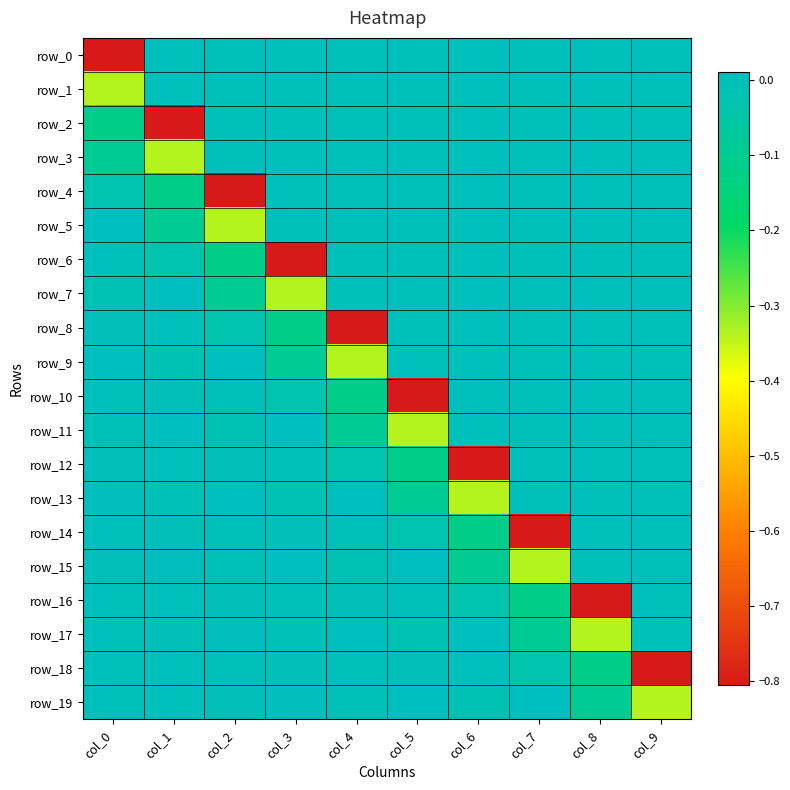

Reading left to right, what are all the values shown in this chart?

row_0: -0.8	0.0	0.0	0.0	0.0	0.0	0.0	0.0	0.0	0.0
row_1: -0.3	0.0	0.0	0.0	0.0	0.0	0.0	0.0	0.0	0.0
row_2: -0.1	-0.8	0.0	0.0	0.0	0.0	0.0	0.0	0.0	0.0
row_3: -0.1	-0.3	0.0	0.0	0.0	0.0	0.0	0.0	0.0	0.0
row_4: -0.0	-0.1	-0.8	0.0	0.0	0.0	0.0	0.0	0.0	0.0
row_5: 0.0	-0.1	-0.3	0.0	0.0	0.0	0.0	0.0	0.0	0.0
row_6: 0.0	-0.0	-0.1	-0.8	0.0	0.0	0.0	0.0	0.0	0.0
row_7: -0.0	0.0	-0.1	-0.3	0.0	0.0	0.0	0.0	0.0	0.0
row_8: -0.0	0.0	-0.0	-0.1	-0.8	0.0	0.0	0.0	0.0	0.0
row_9: 0.0	-0.0	0.0	-0.1	-0.3	0.0	0.0	0.0	0.0	0.0
row_10: 0.0	-0.0	0.0	-0.0	-0.1	-0.8	0.0	0.0	0.0	0.0
row_11: -0.0	0.0	-0.0	0.0	-0.1	-0.3	0.0	0.0	0.0	0.0
row_12: -0.0	0.0	-0.0	0.0	-0.0	-0.1	-0.8	0.0	0.0	0.0
row_13: 0.0	-0.0	0.0	-0.0	0.0	-0.1	-0.3	0.0	0.0	0.0
row_14: 0.0	-0.0	0.0	-0.0	0.0	-0.0	-0.1	-0.8	0.0	0.0
row_15: -0.0	0.0	-0.0	0.0	-0.0	0.0	-0.1	-0.3	0.0	0.0
row_16: -0.0	0.0	-0.0	0.0	-0.0	0.0	-0.0	-0.1	-0.8	0.0
row_17: 0.0	-0.0	0.0	-0.0	0.0	-0.0	0.0	-0.1	-0.3	0.0
row_18: 0.0	-0.0	0.0	-0.0	0.0	-0.0	0.0	-0.0	-0.1	-0.8
row_19: -0.0	0.0	-0.0	0.0	-0.0	0.0	-0.0	0.0	-0.1	-0.3